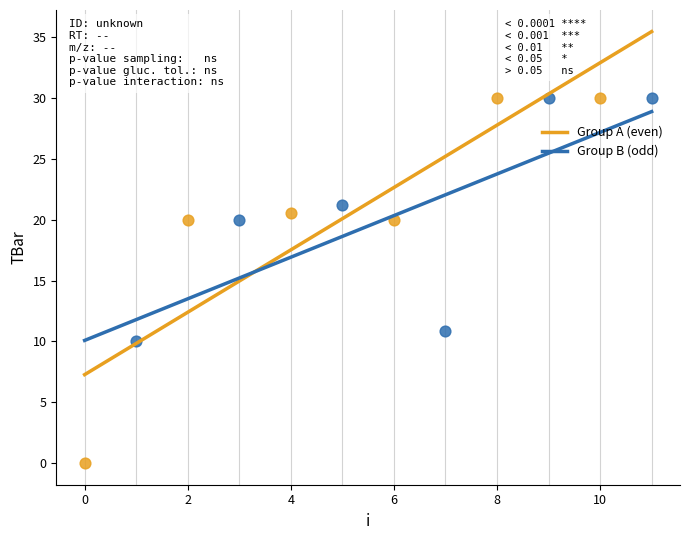

Which series has the largest Y range (max minus min)?

Group A (even)